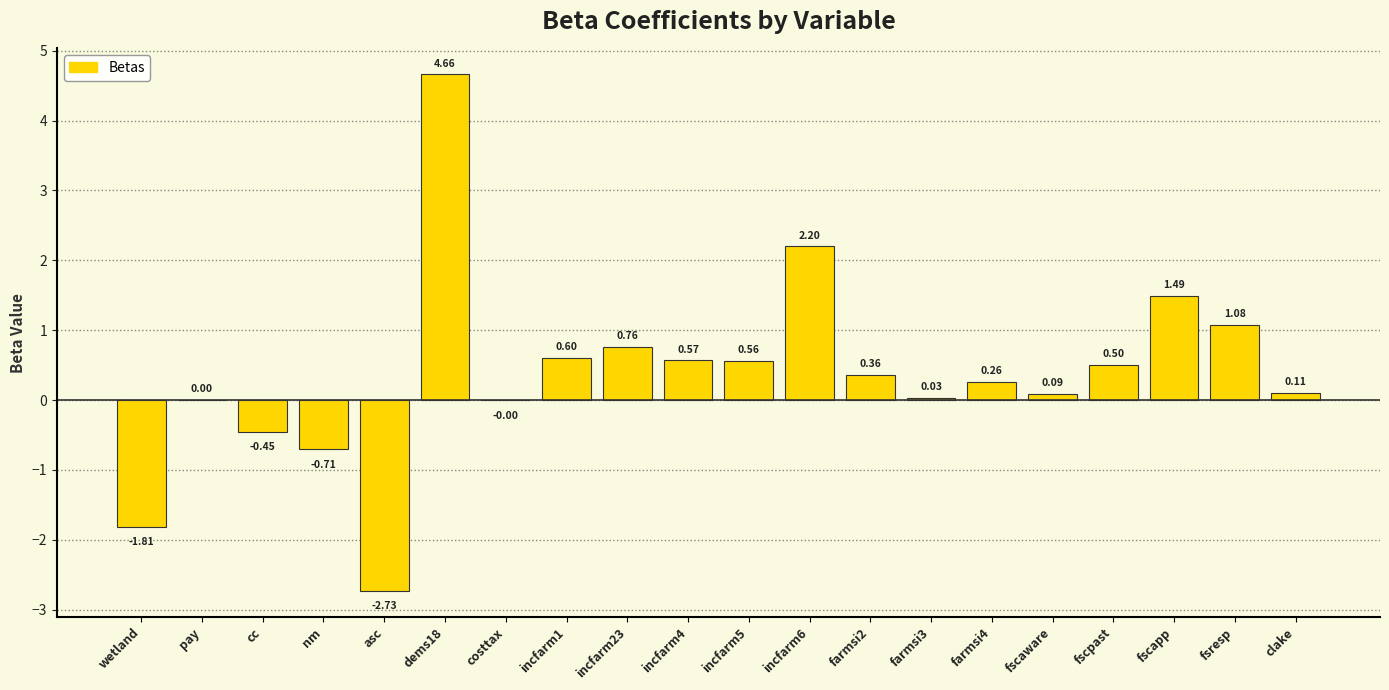

How many data points are above 0?

15